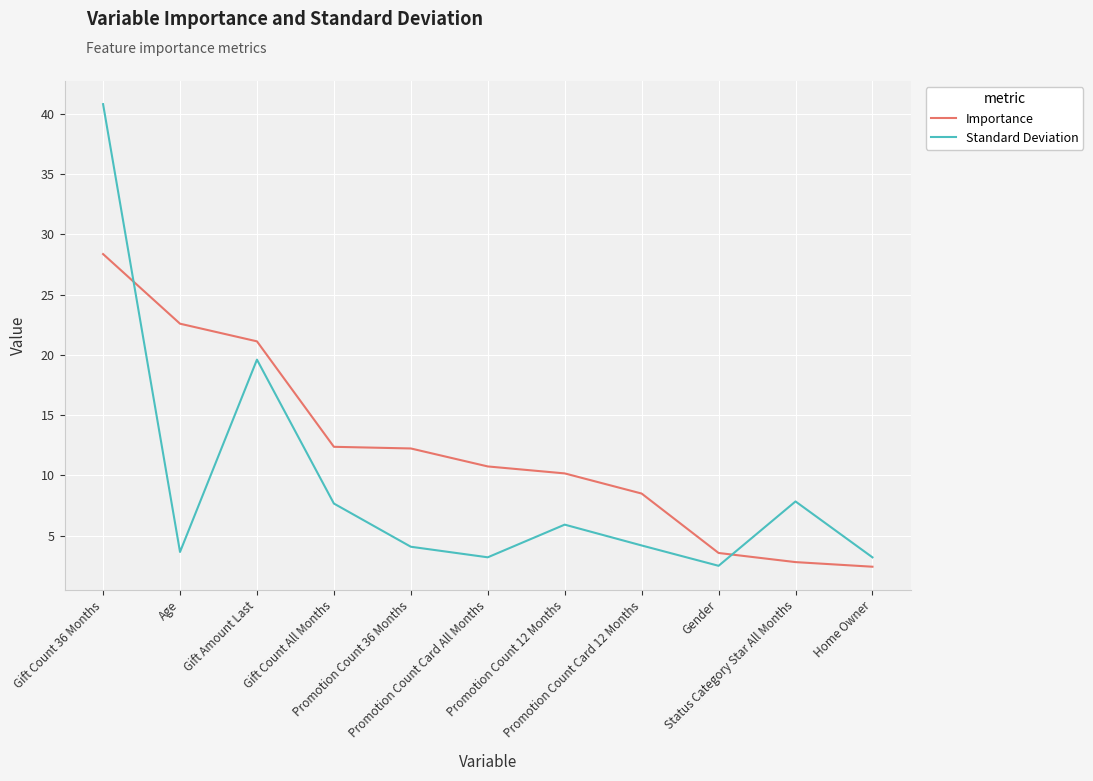

Read the Importance value at Gift Count All Months.

12.4